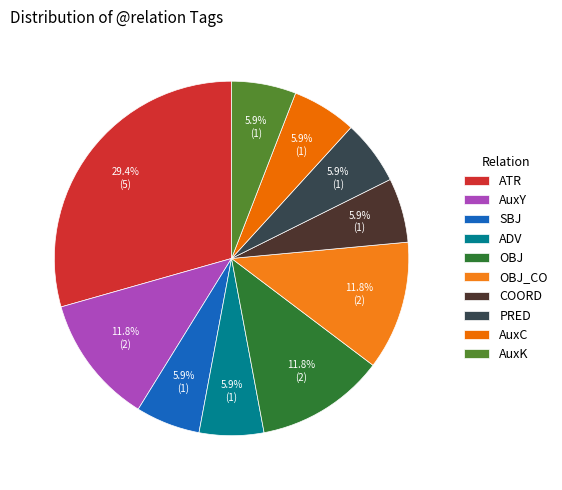

To the nearest percent, what portion does OBJ represent?

12%